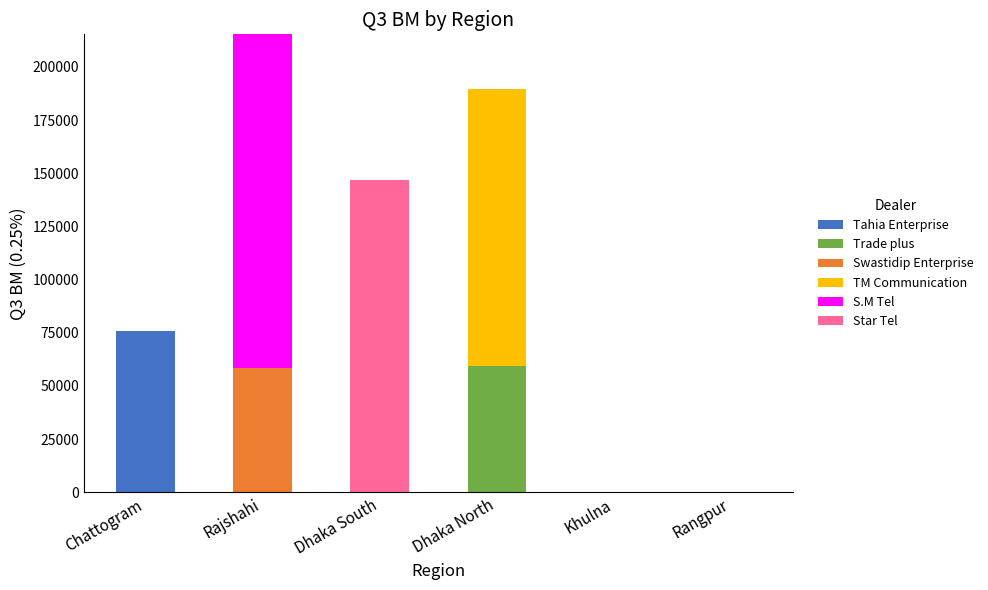

What is the total value across all series at Rajshahi?

215304.9